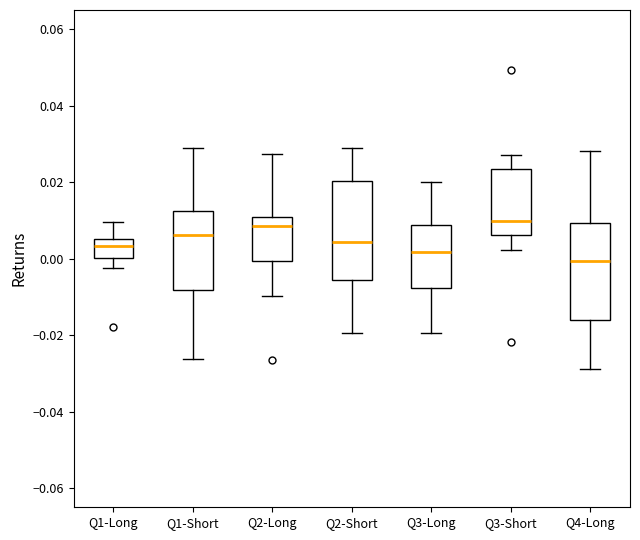

Reading left to right, read every box against the y-axis: the position of its median line, the range the box covers, and the ends of its whiskers. The values are not printed on the chart, so give them approximately, as read against the axis.

Q1-Long: median 0.004, box 0.000 to 0.006, whiskers -0.002 to 0.010
Q1-Short: median 0.006, box -0.008 to 0.012, whiskers -0.026 to 0.030
Q2-Long: median 0.008, box 0.000 to 0.010, whiskers -0.010 to 0.028
Q2-Short: median 0.004, box -0.006 to 0.020, whiskers -0.020 to 0.028
Q3-Long: median 0.002, box -0.008 to 0.008, whiskers -0.020 to 0.020
Q3-Short: median 0.010, box 0.006 to 0.024, whiskers 0.002 to 0.028
Q4-Long: median 0.000, box -0.016 to 0.010, whiskers -0.028 to 0.028